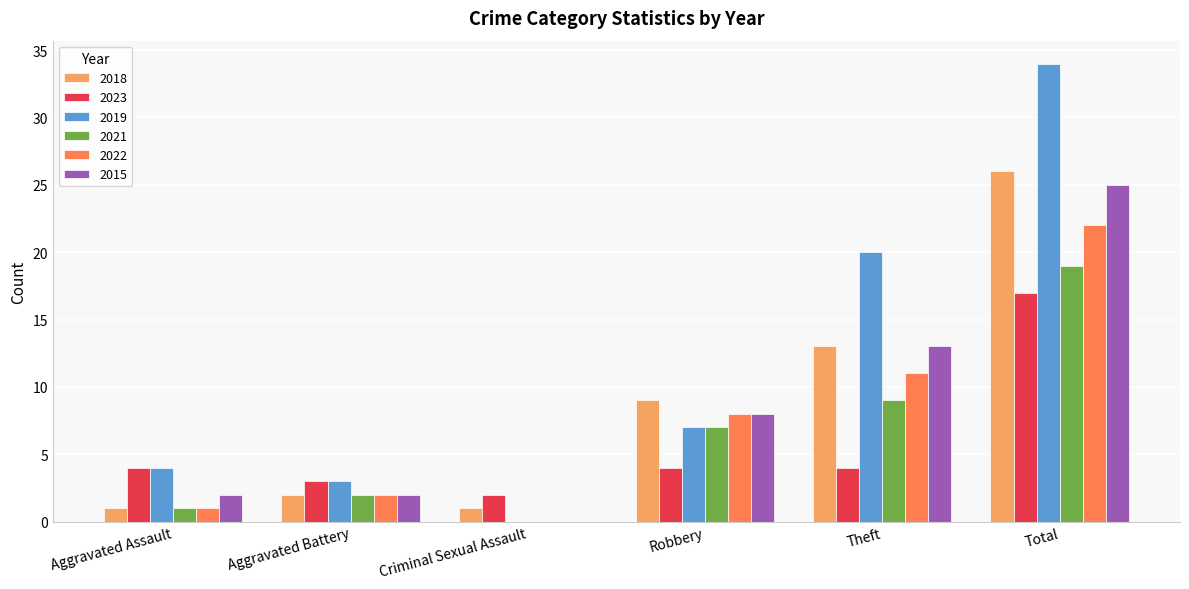

Which series has the largest total across all categories?

2019